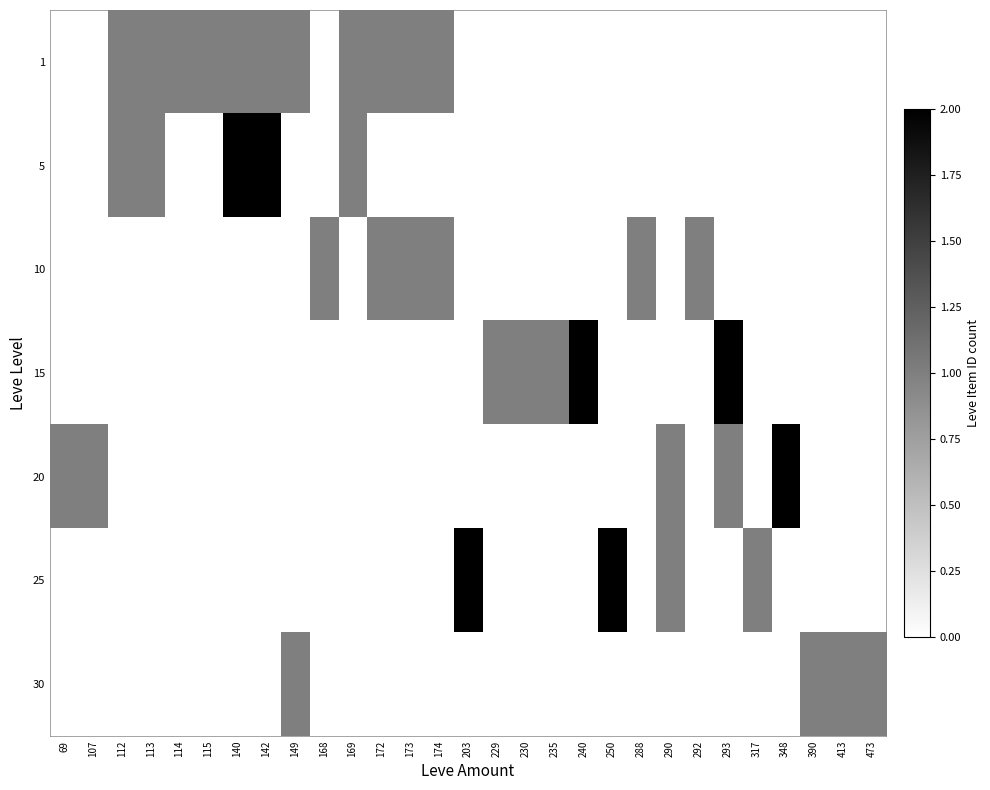

Reading left to right, list all the values displayed in this chart.

1: 69=0	107=0	112=1	113=1	114=1	115=1	140=1	142=1	149=1	168=0	169=1	172=1	173=1	174=1	203=0	229=0	230=0	235=0	240=0	250=0	288=0	290=0	292=0	293=0	317=0	348=0	390=0	413=0	473=0
5: 69=0	107=0	112=1	113=1	114=0	115=0	140=2	142=2	149=0	168=0	169=1	172=0	173=0	174=0	203=0	229=0	230=0	235=0	240=0	250=0	288=0	290=0	292=0	293=0	317=0	348=0	390=0	413=0	473=0
10: 69=0	107=0	112=0	113=0	114=0	115=0	140=0	142=0	149=0	168=1	169=0	172=1	173=1	174=1	203=0	229=0	230=0	235=0	240=0	250=0	288=1	290=0	292=1	293=0	317=0	348=0	390=0	413=0	473=0
15: 69=0	107=0	112=0	113=0	114=0	115=0	140=0	142=0	149=0	168=0	169=0	172=0	173=0	174=0	203=0	229=1	230=1	235=1	240=2	250=0	288=0	290=0	292=0	293=2	317=0	348=0	390=0	413=0	473=0
20: 69=1	107=1	112=0	113=0	114=0	115=0	140=0	142=0	149=0	168=0	169=0	172=0	173=0	174=0	203=0	229=0	230=0	235=0	240=0	250=0	288=0	290=1	292=0	293=1	317=0	348=2	390=0	413=0	473=0
25: 69=0	107=0	112=0	113=0	114=0	115=0	140=0	142=0	149=0	168=0	169=0	172=0	173=0	174=0	203=2	229=0	230=0	235=0	240=0	250=2	288=0	290=1	292=0	293=0	317=1	348=0	390=0	413=0	473=0
30: 69=0	107=0	112=0	113=0	114=0	115=0	140=0	142=0	149=1	168=0	169=0	172=0	173=0	174=0	203=0	229=0	230=0	235=0	240=0	250=0	288=0	290=0	292=0	293=0	317=0	348=0	390=1	413=1	473=1